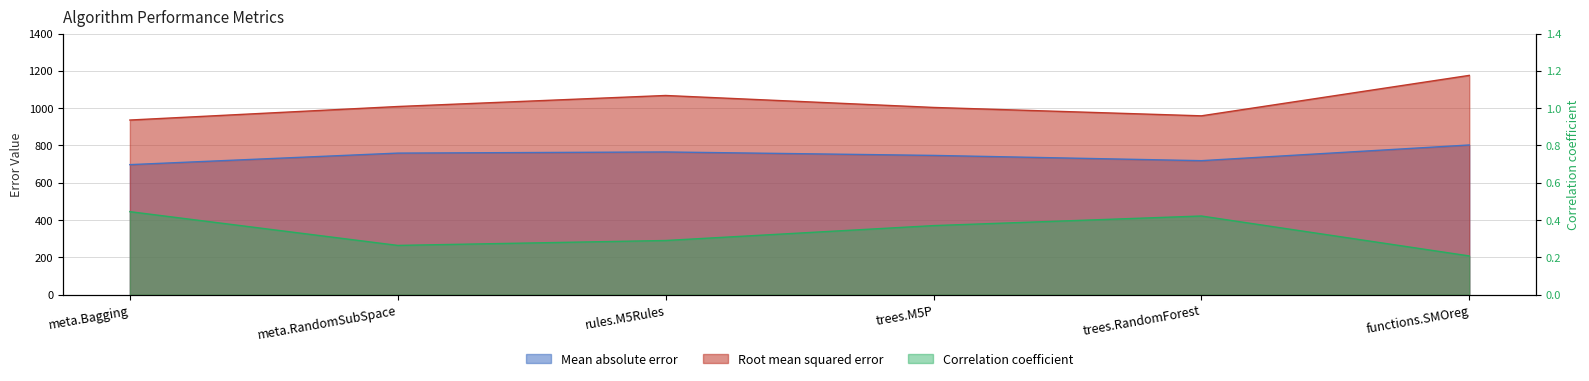

At which category does Correlation coefficient reach its first local peak?

trees.RandomForest